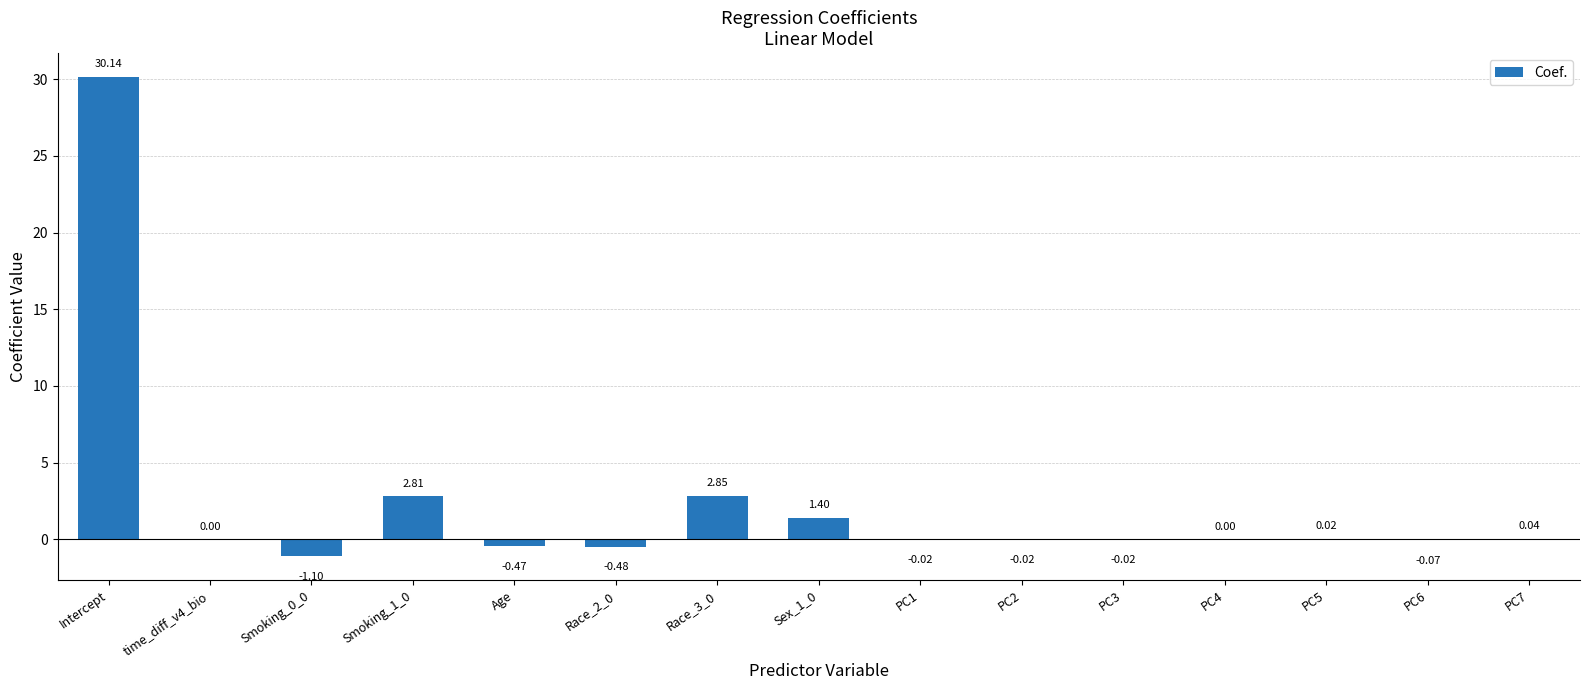

The chart shows a value of 1.8 at Race_3_0. True or false?

False